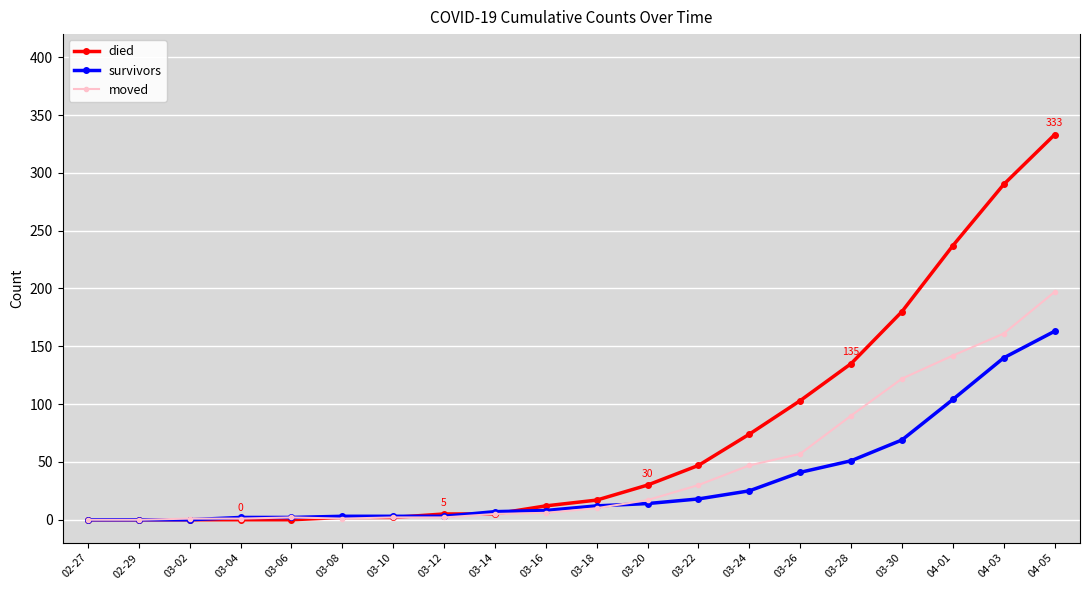

What is the spread (max minus min) of values at 04-03?

150